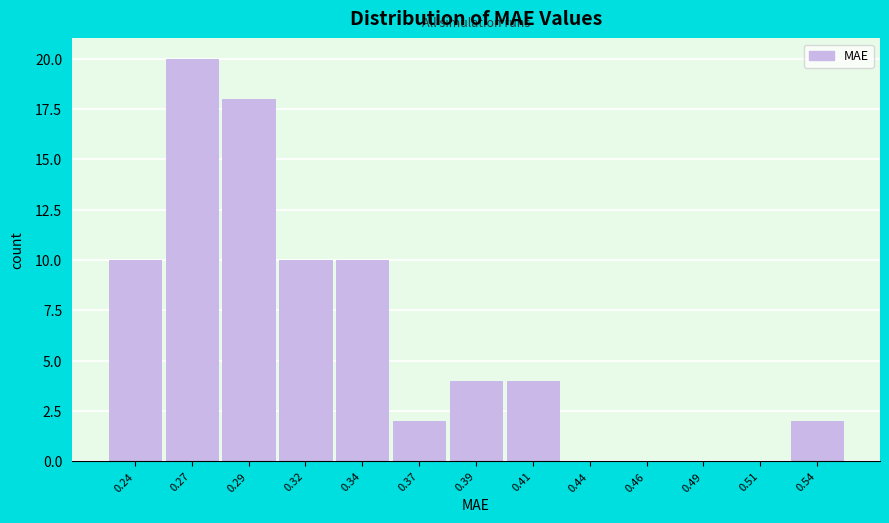

Reading left to right, transcribe all the data shown in this chart.

0.24=10	0.27=20	0.29=18	0.32=10	0.34=10	0.37=2	0.39=4	0.41=4	0.44=0	0.46=0	0.49=0	0.51=0	0.54=2